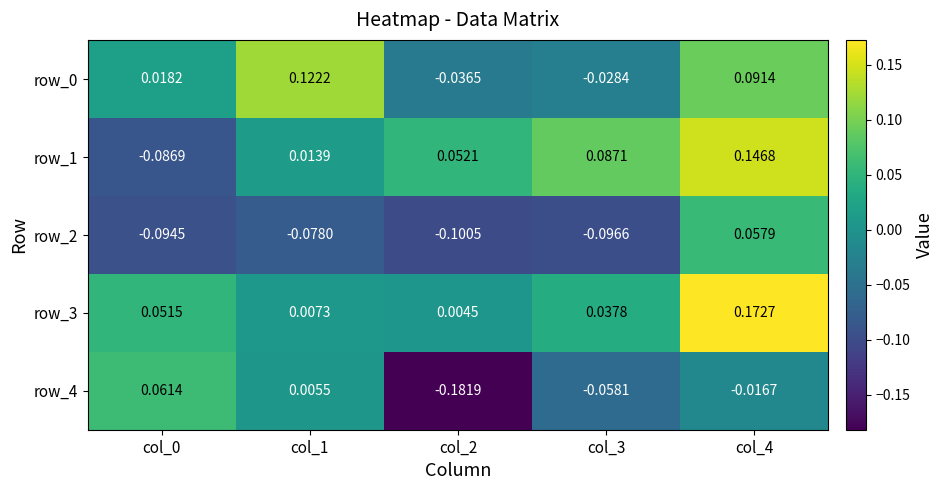

Is the value of row_1 at col_4 greater than the value of row_3 at col_2?

Yes